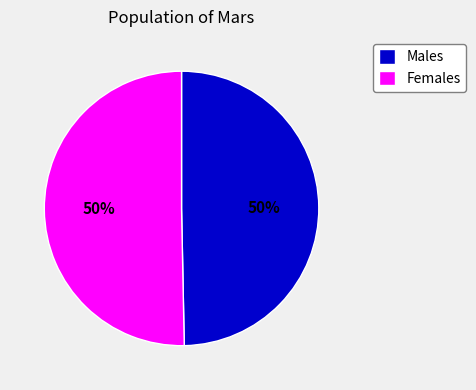

Is it true that Females is 64% of the pie?

False